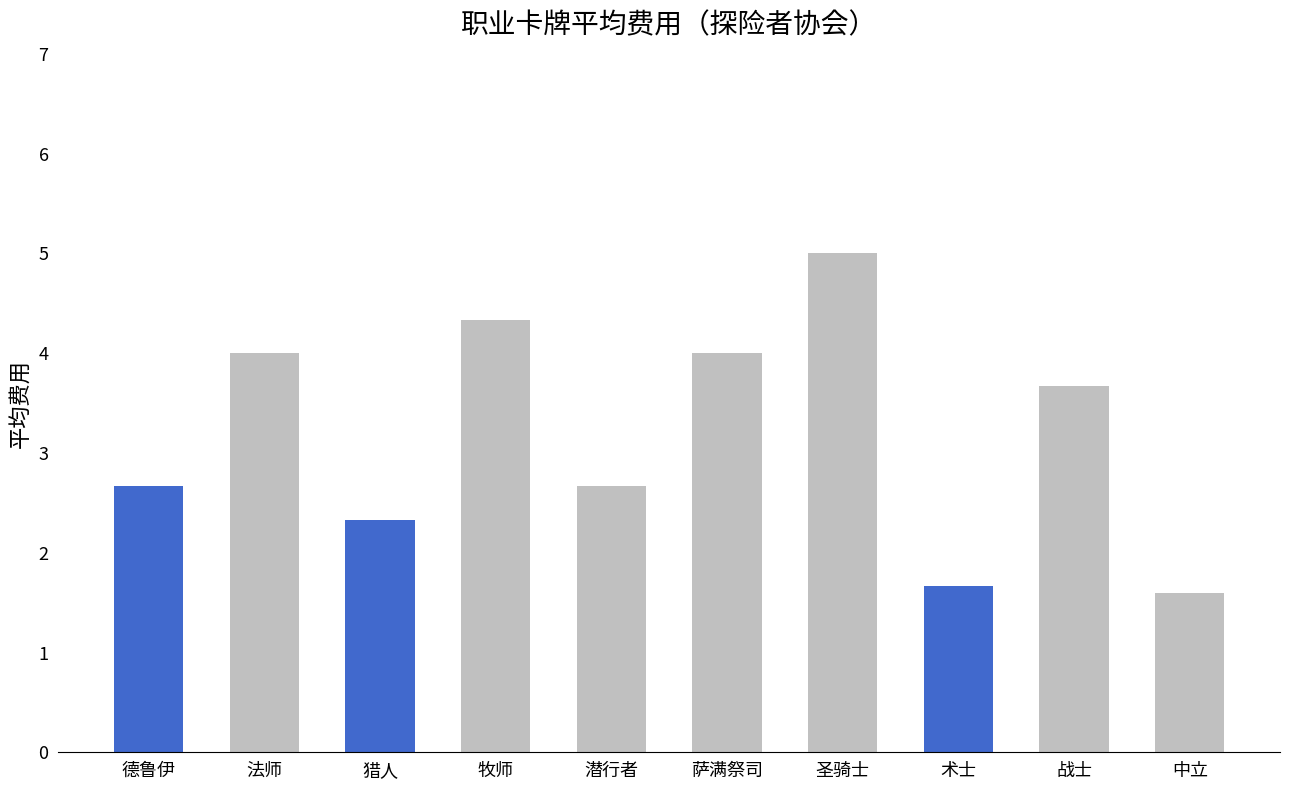

What is the difference between the values at 战士 and 中立?

2.1